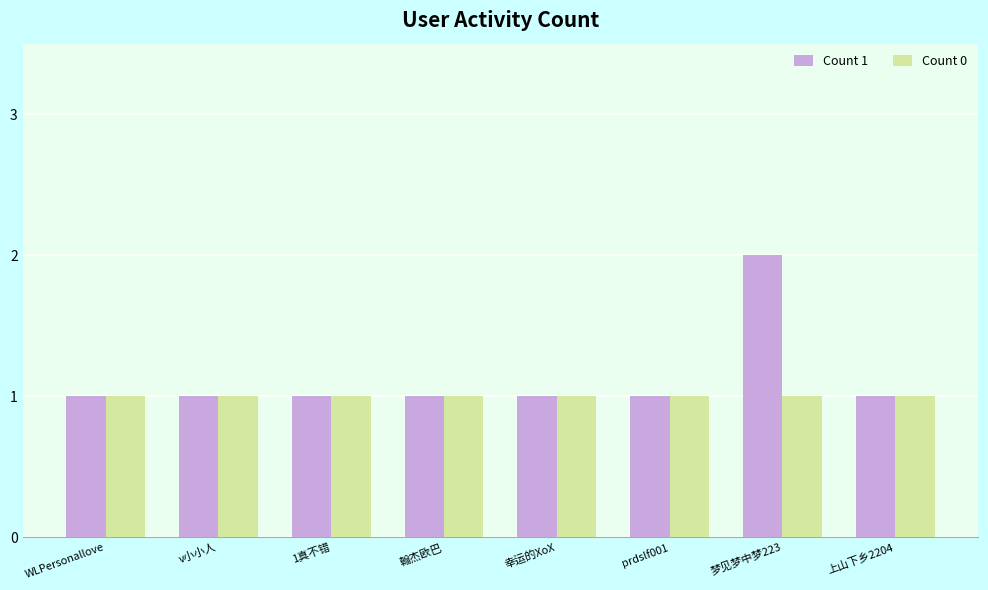

What is the approximate value of Count 0 at WLPersonallove?

1